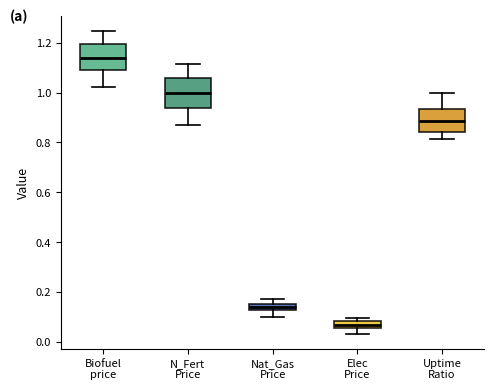

Where is the upper edge of the box for Nat_Gas Price on the y-axis? The values are not printed on the chart, so give them approximately, as read against the axis.

0.16